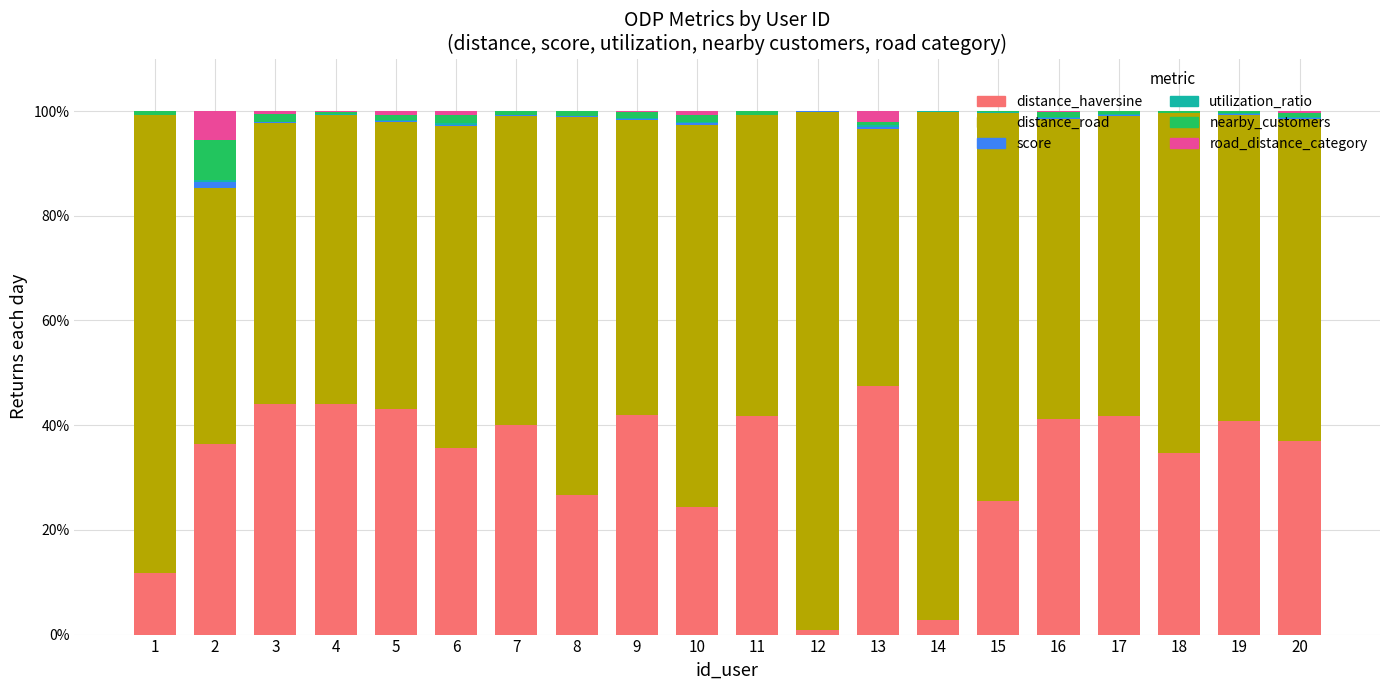

How many data points in distance_haversine are above 40?

10